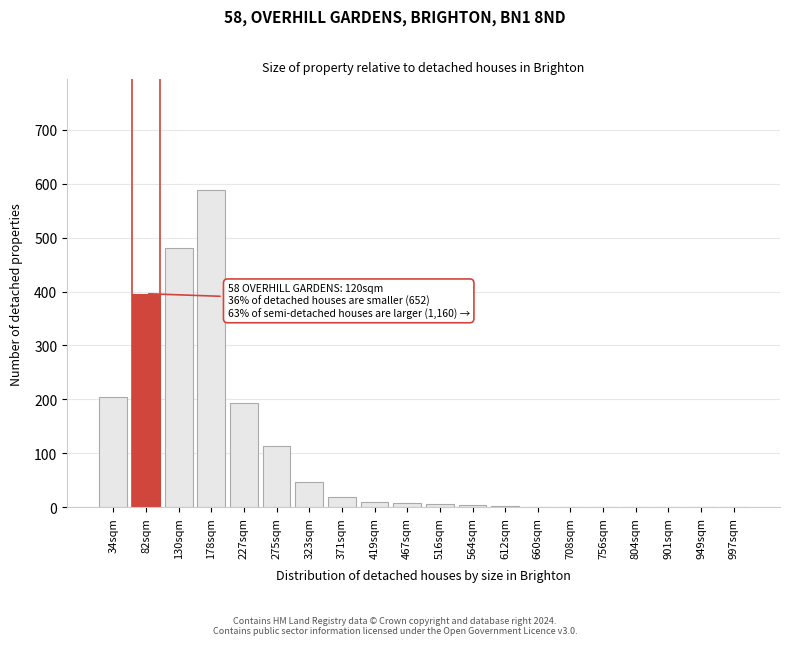

The chart shows a value of 113 at 275sqm. True or false?

True